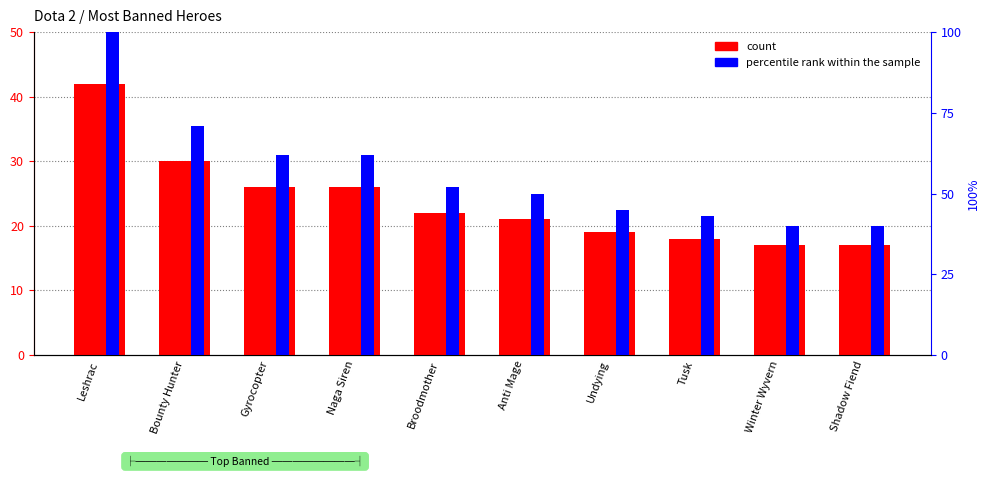

Where is count nearest to the value 29?

Bounty Hunter